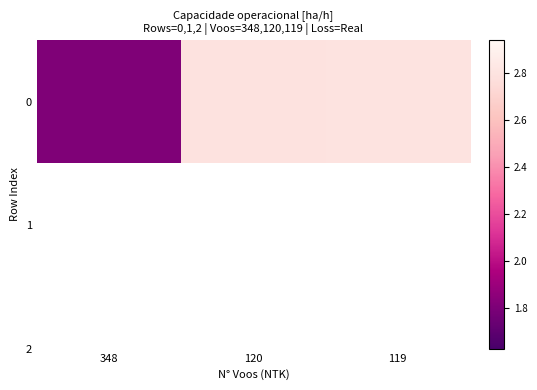

What is the change in value from 348 to 119?

+1.0